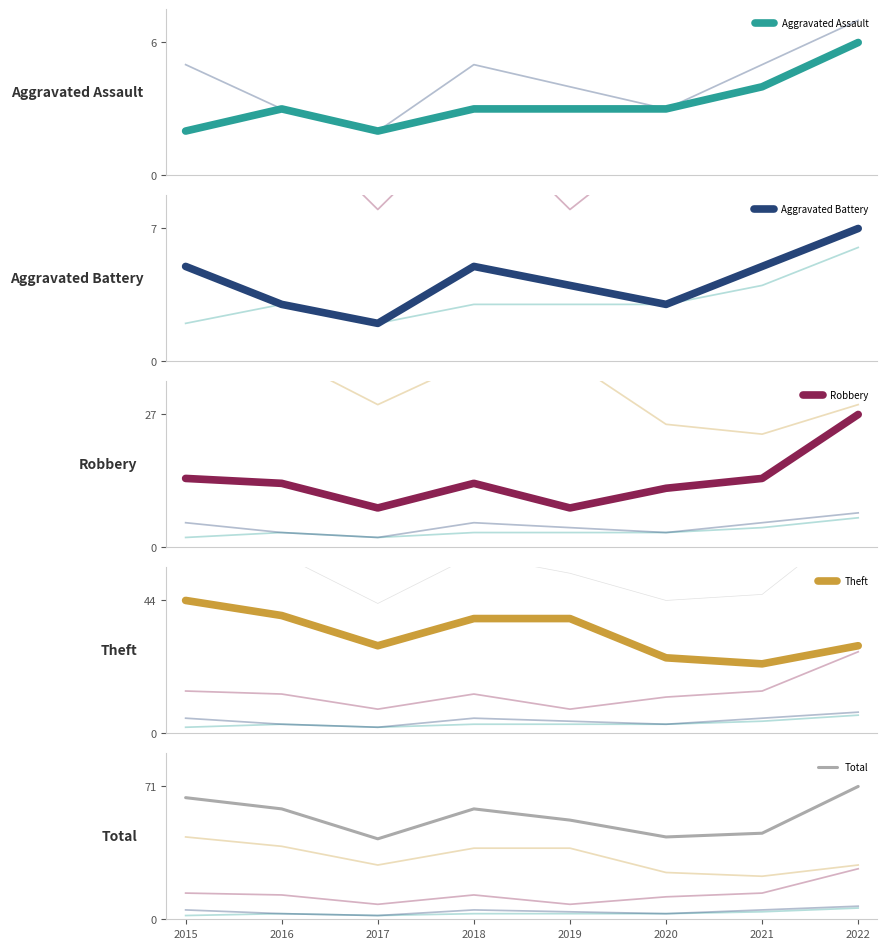

How many lines are shown in the chart?

5